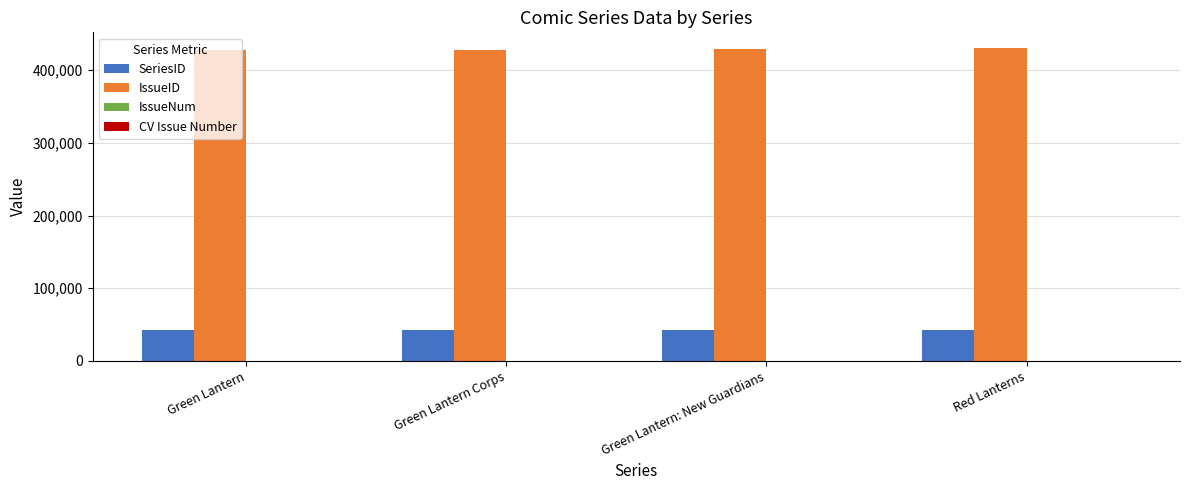

What is the sum of the IssueID values at Green Lantern and Green Lantern: New Guardians?

856610